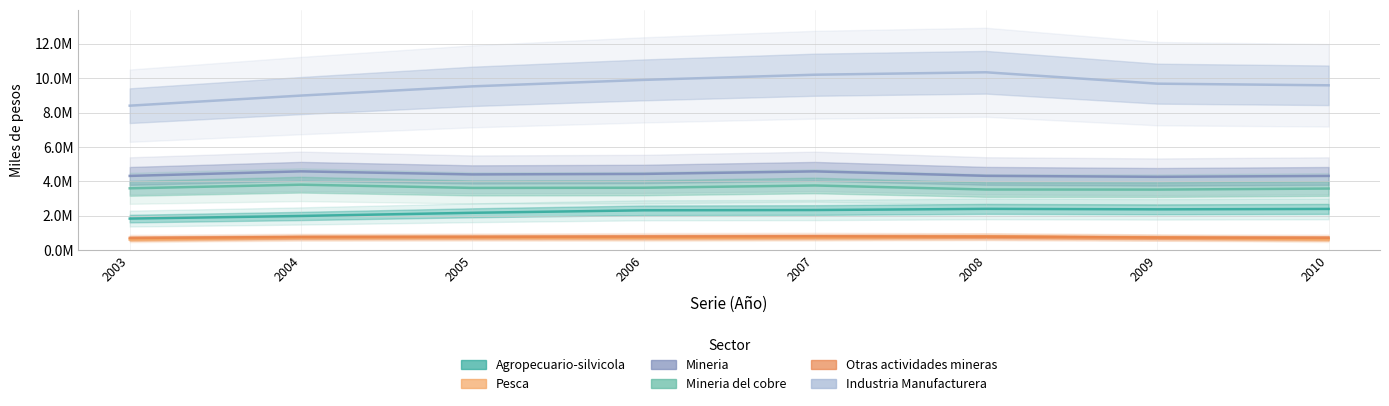

What is the minimum value shown in the chart?

627436